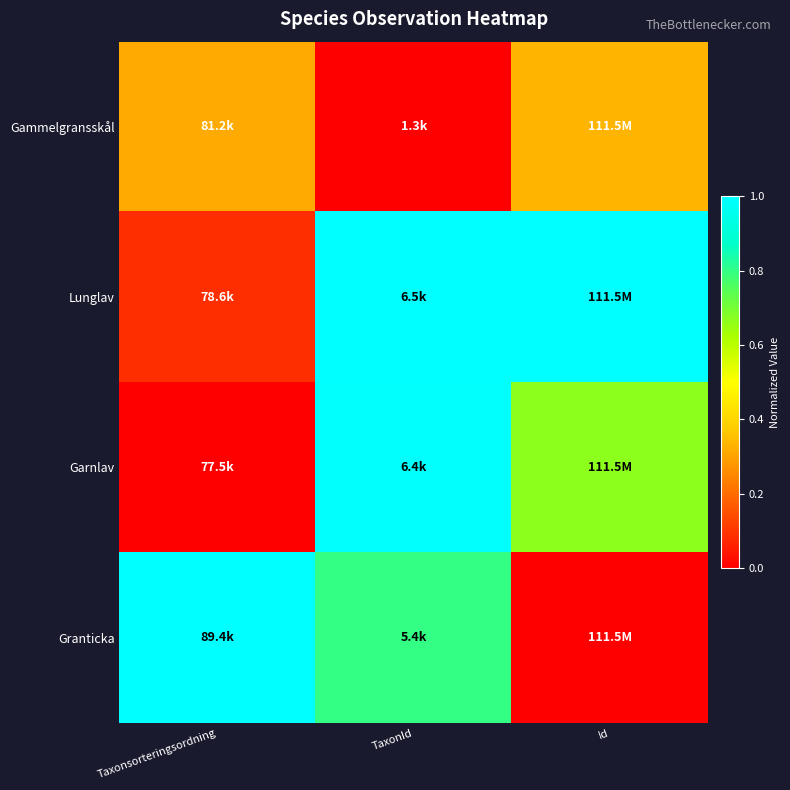

Between Taxonsorteringsordning and TaxonId, which is larger?

Taxonsorteringsordning